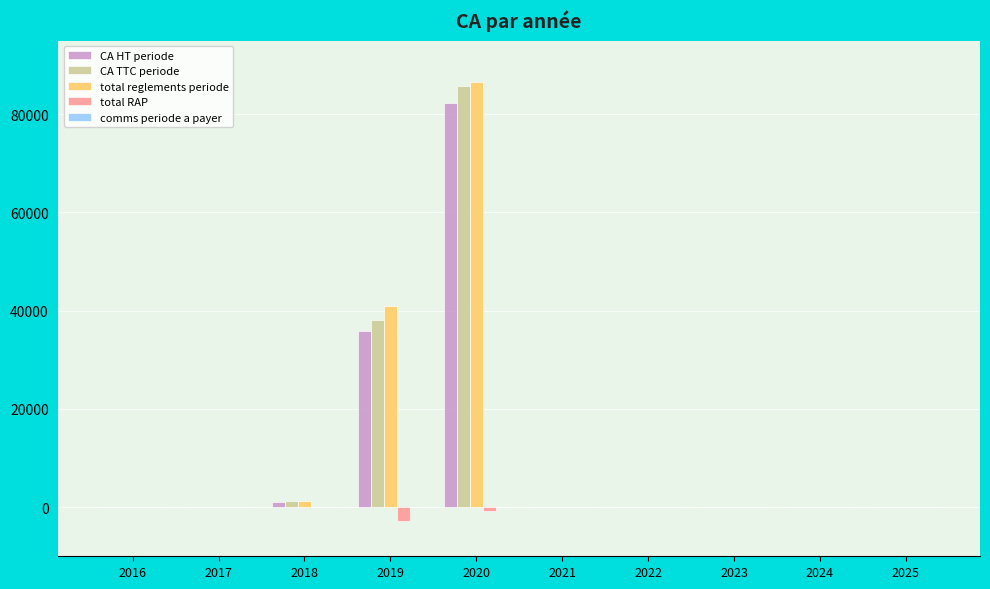

Which series changed the most between 2018 and 2020?

total reglements periode